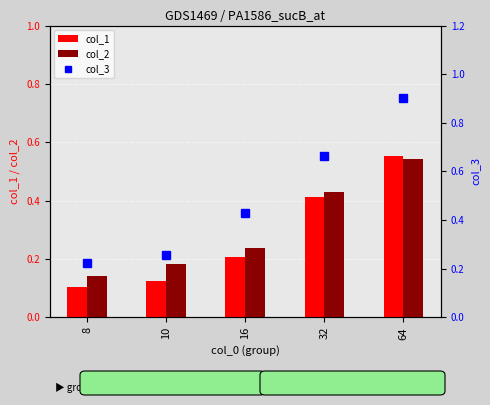

At 16, list the series in order from smallest to largest.

col_1, col_2, col_3